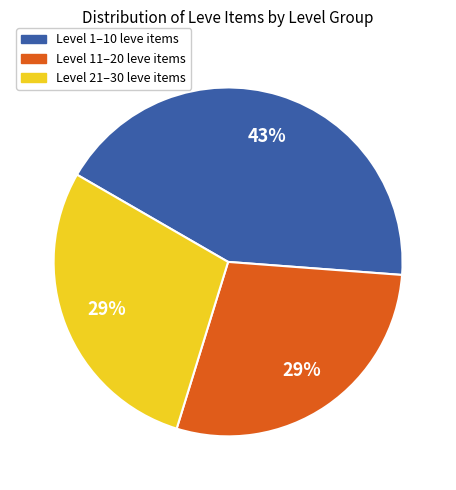

To the nearest percent, what is the average slice percentage?

33%